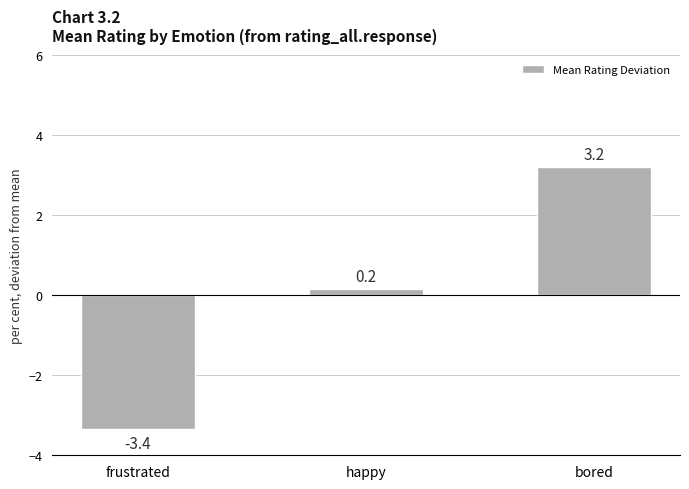

At which label is the value closest to 0?

happy